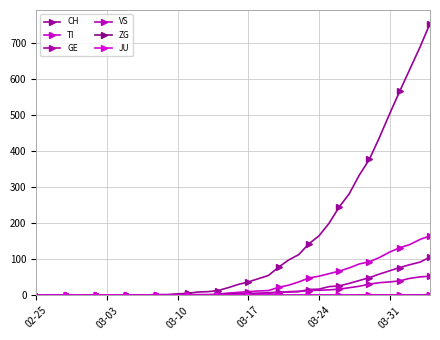

Which series has the largest total across all categories?

CH